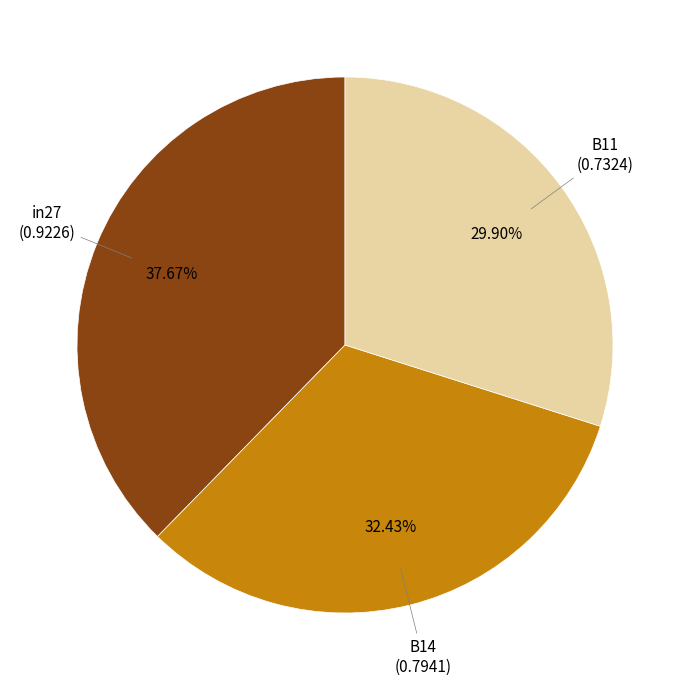

Does any single category account for the majority?

No